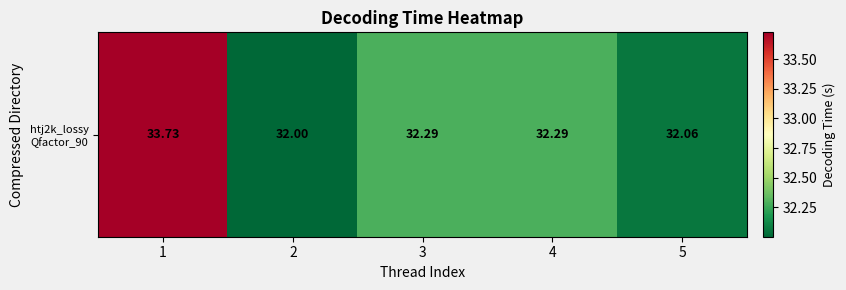

How many distinct data groups are displayed?

1